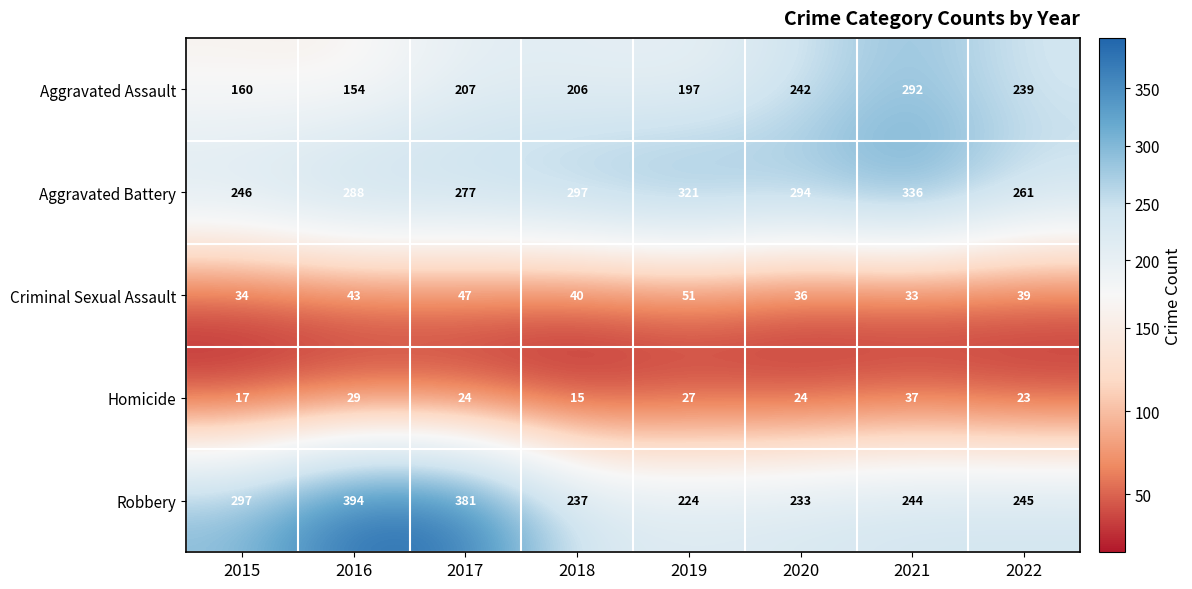

Is it true that Robbery equals 224 at 2019?

True